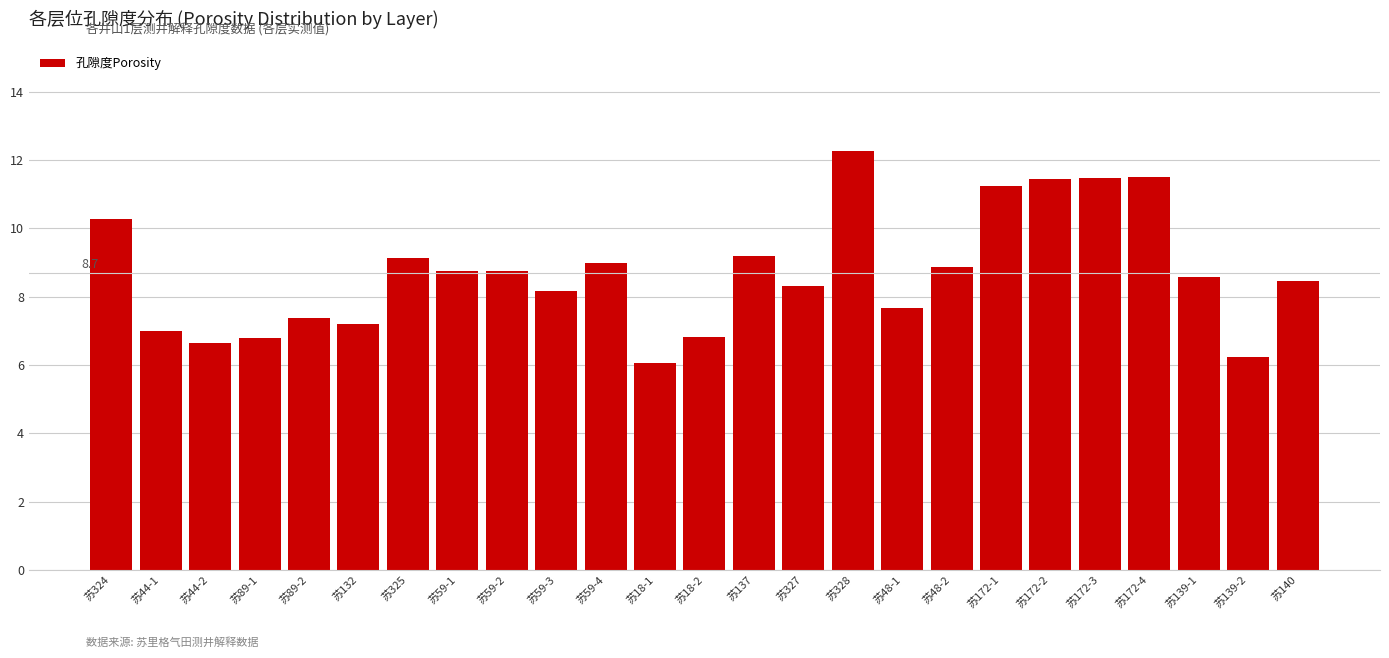

The value at 苏328 is 12.3. True or false?

True